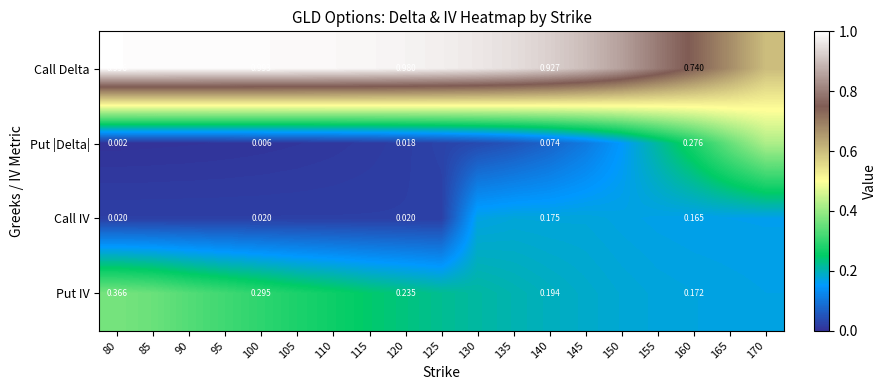

Is the value of Put |Delta| at 80 greater than the value of Call Delta at 100?

No